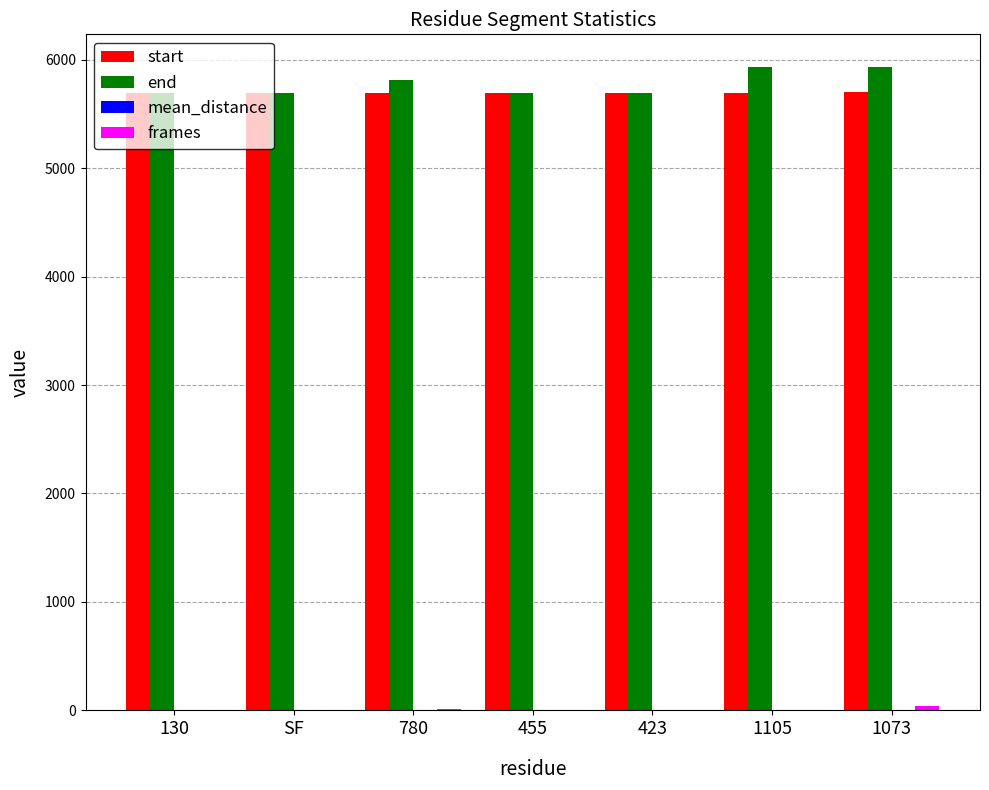

Is it true that end equals 8749.6 at 423?

False